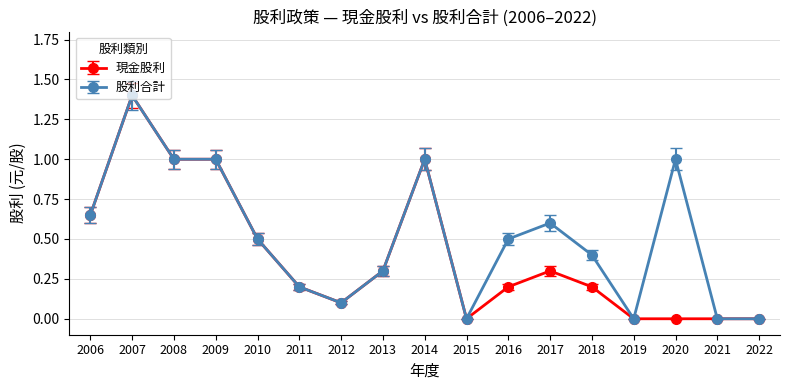

At which label does 股利合計 reach its peak?

2007